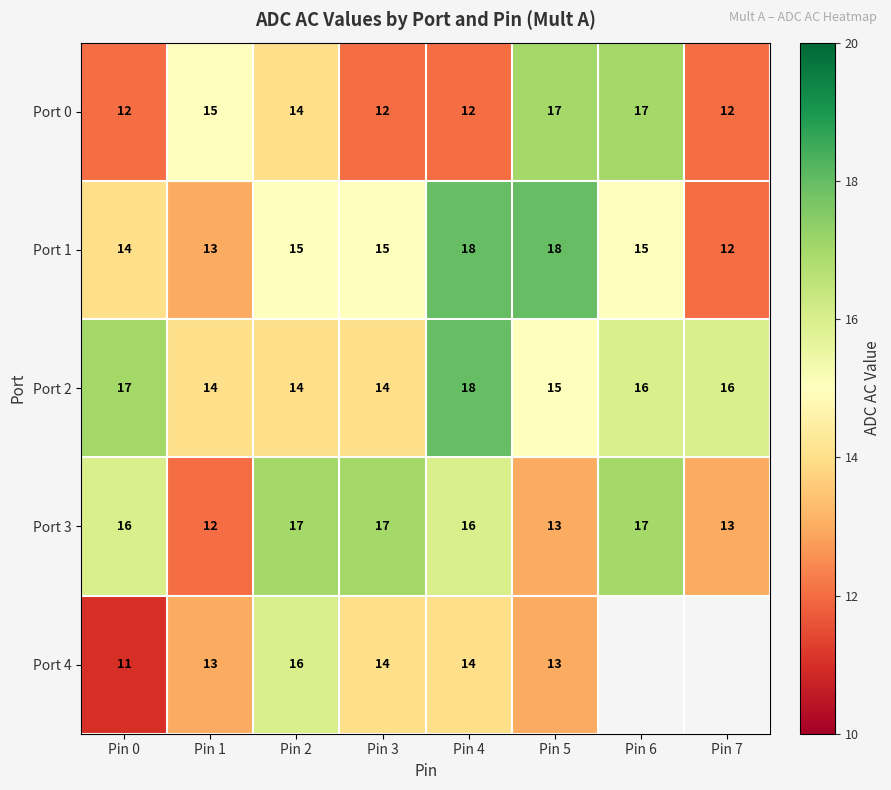

What is the difference between the maximum and minimum values in the Port 1 series?

6